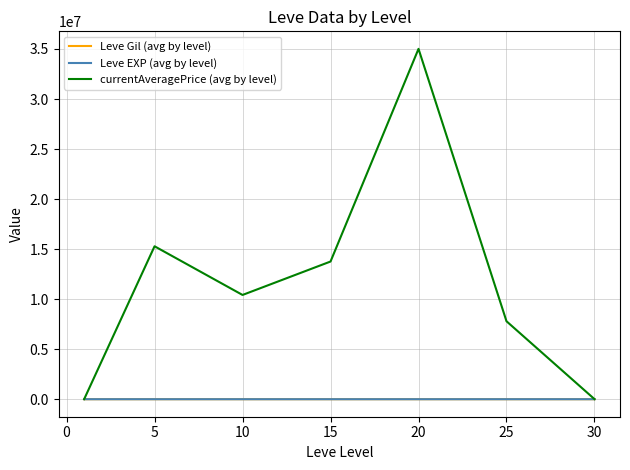

What is the lowest value of the Leve Gil (avg by level) series?

232.5